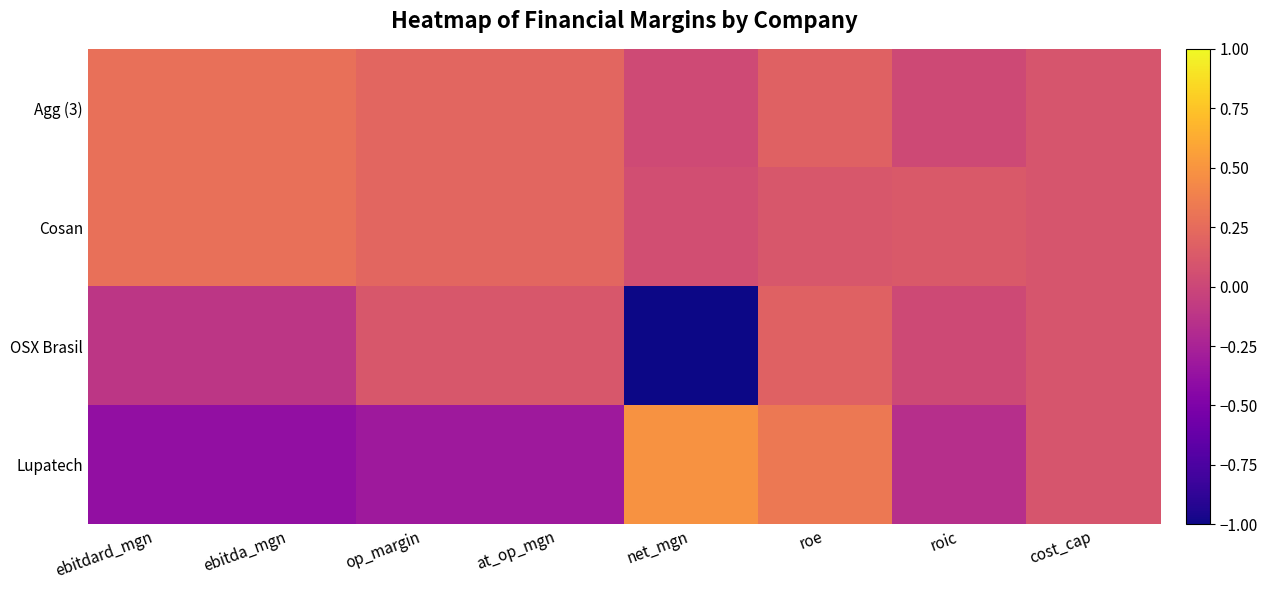

Which category has the lowest value across all series?

net_mgn